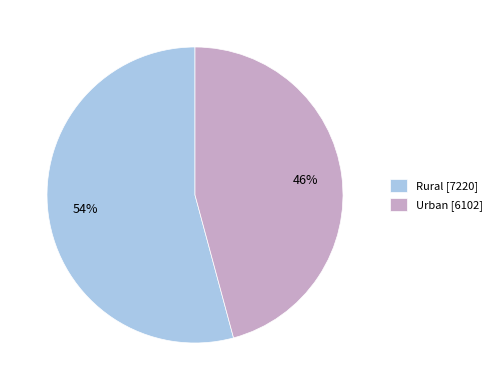

Does Urban represent more than half of the total?

No